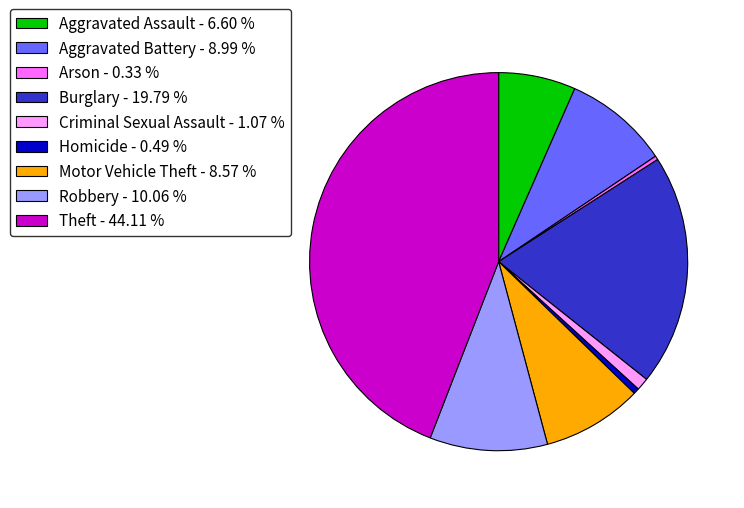

The Arson slice represents 8% of the pie. True or false?

False